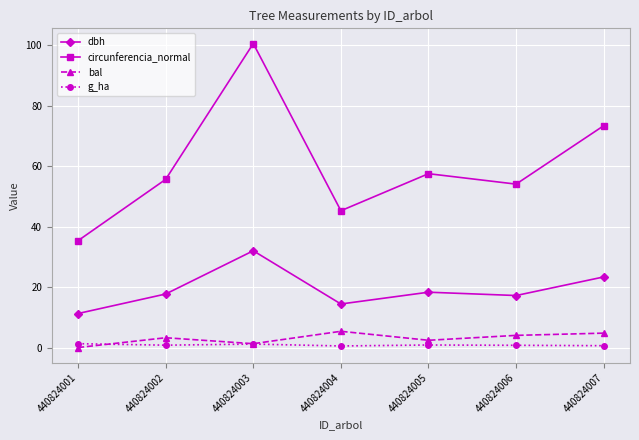

Is this an area chart (filled region under the line)?

No